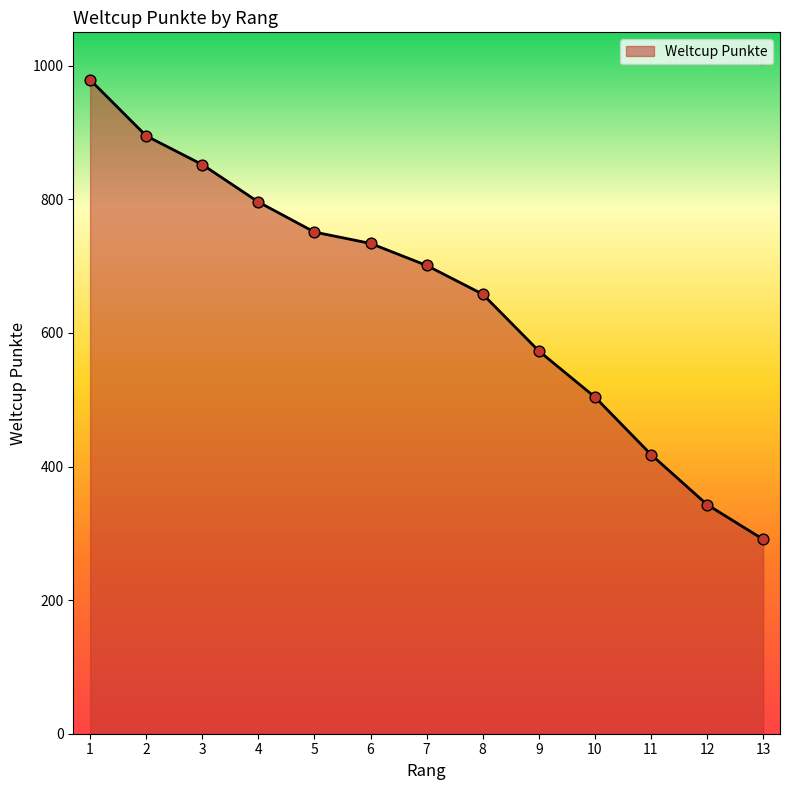

Between 8 and 7, which is larger?

7